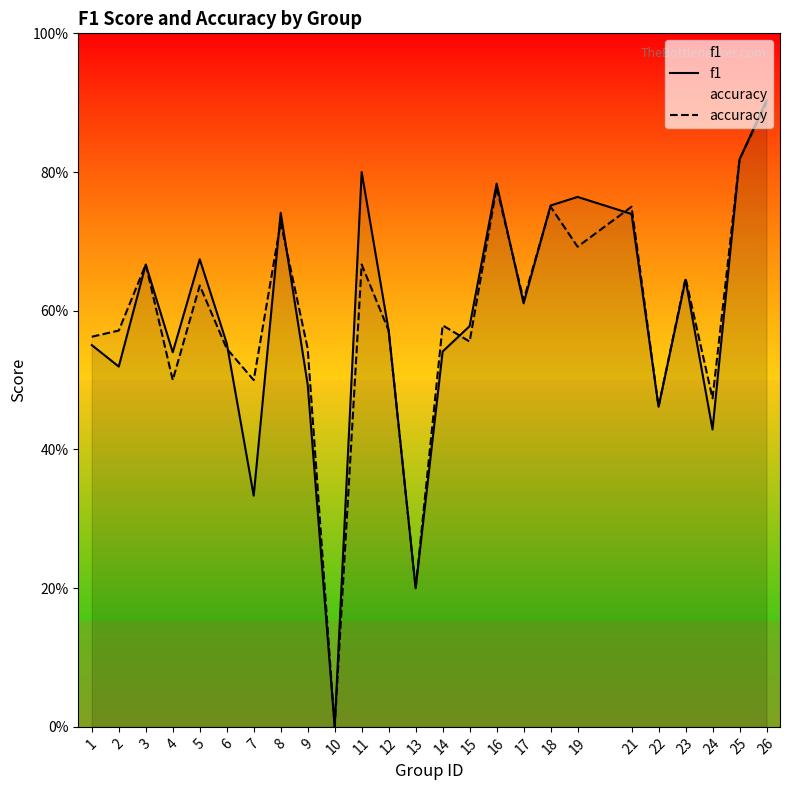

Where is f1 nearest to the value 0?

10